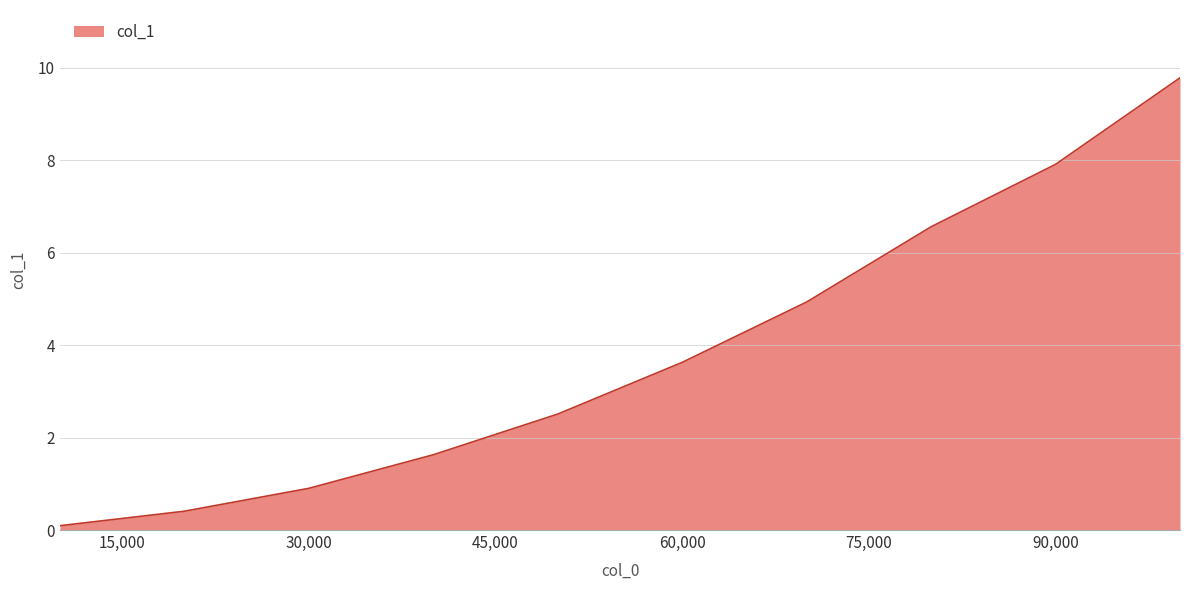

What is the difference between the maximum and second lowest values?

9.4